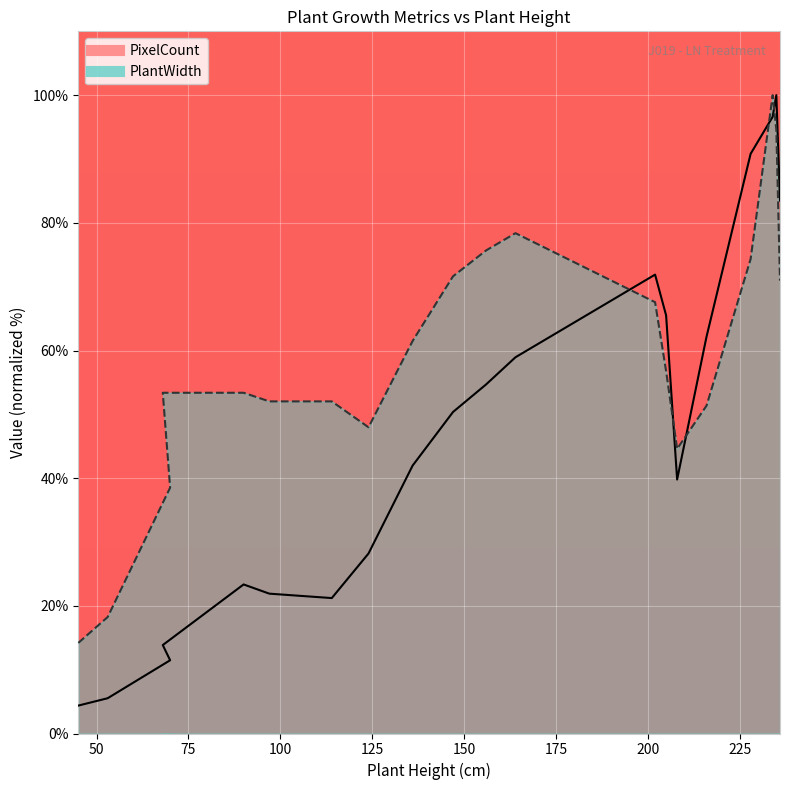

How many intersections are there between PixelCount and PlantWidth?

5